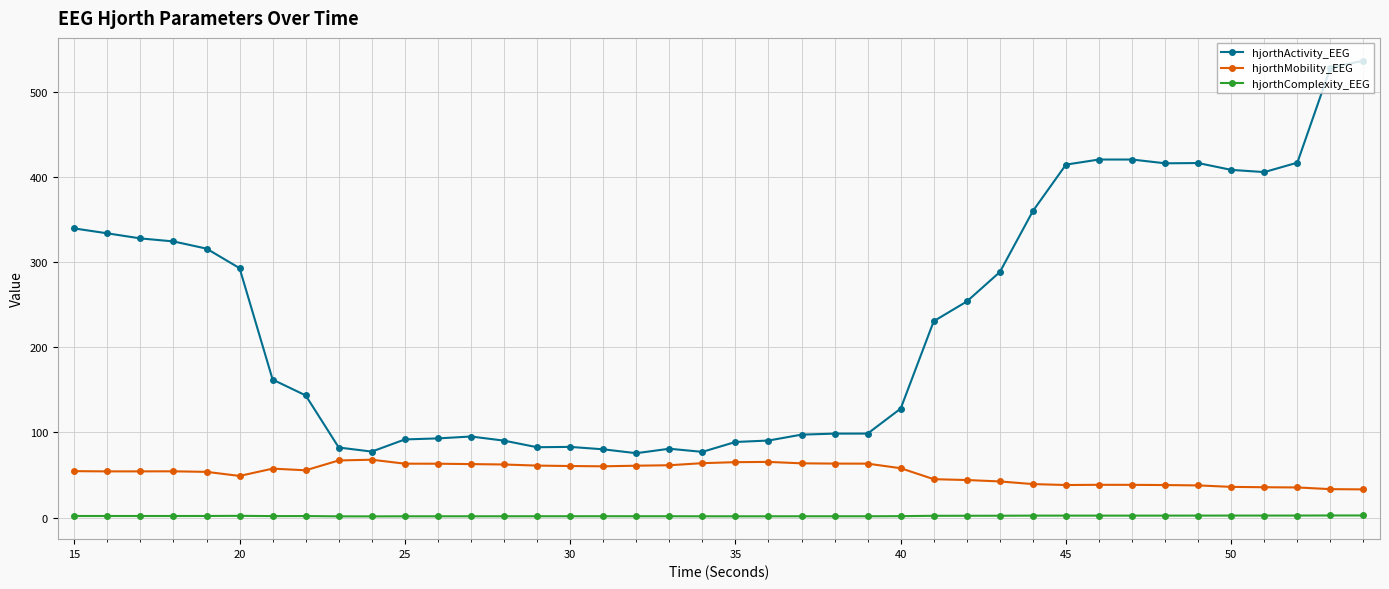

Which series has the largest range (max minus min)?

hjorthActivity_EEG